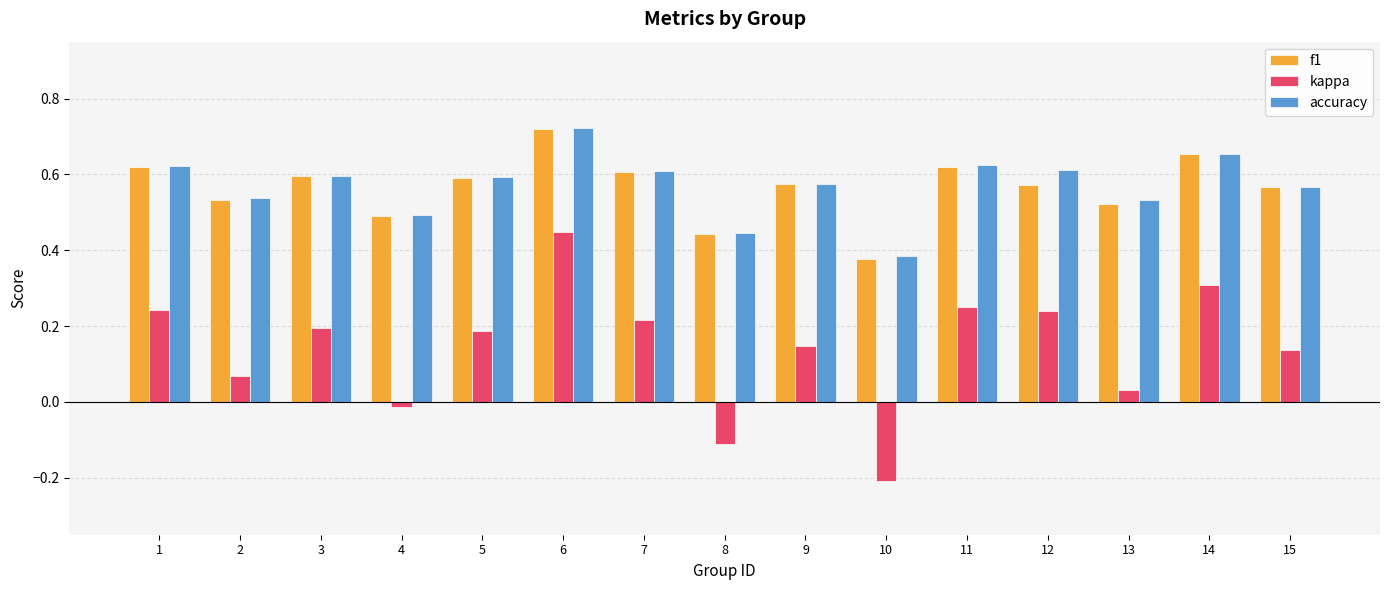

The f1 series shows 0.5 at 2. True or false?

True